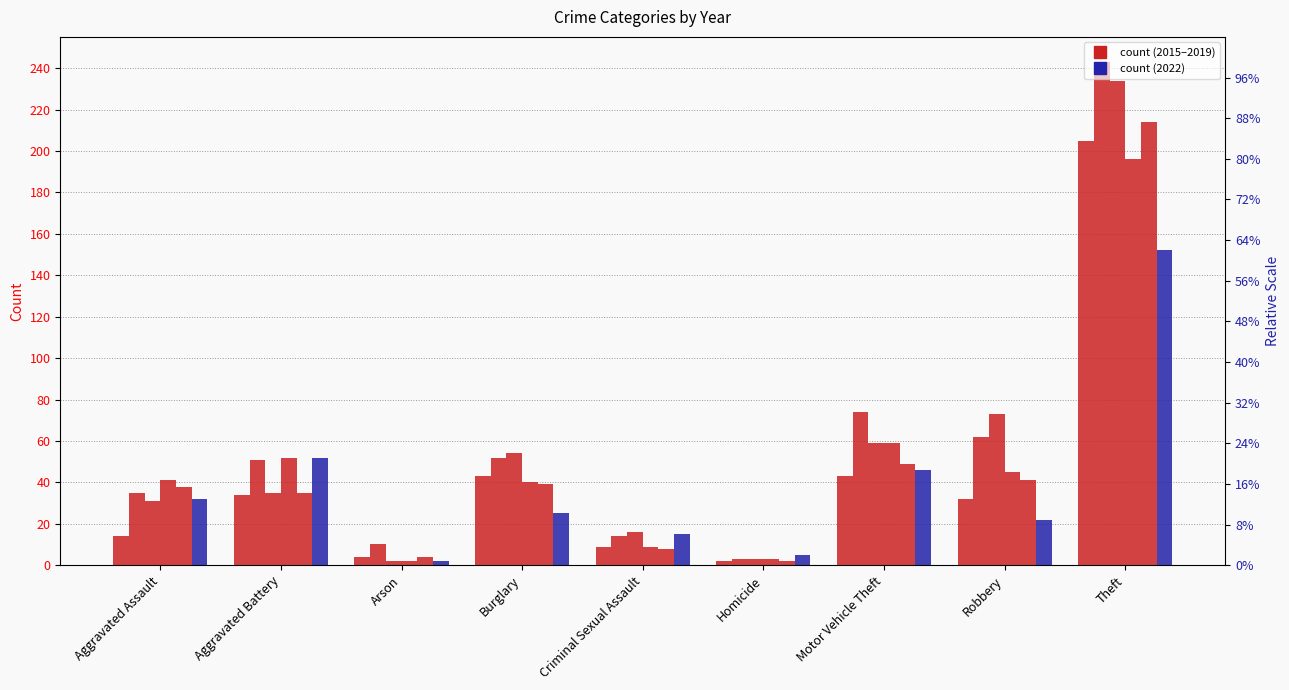

How many data points does each series have?

9